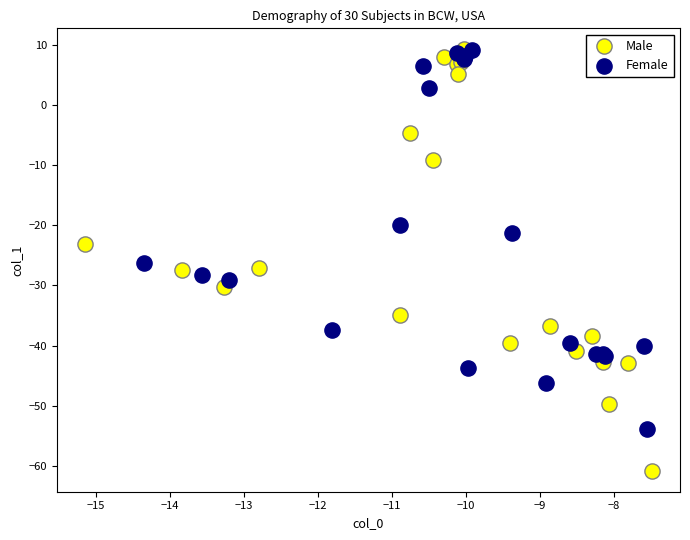

Which series has the widest spread of Y values?

Male